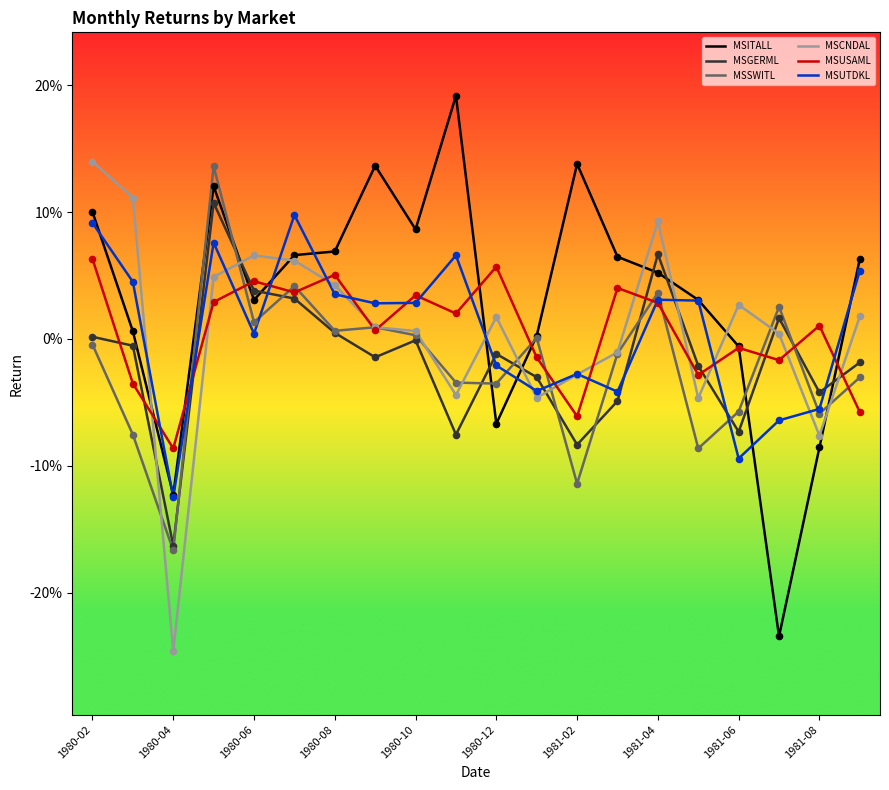

What are all the series names shown in the legend?

MSITALL, MSGERML, MSSWITL, MSCNDAL, MSUSAML, MSUTDKL